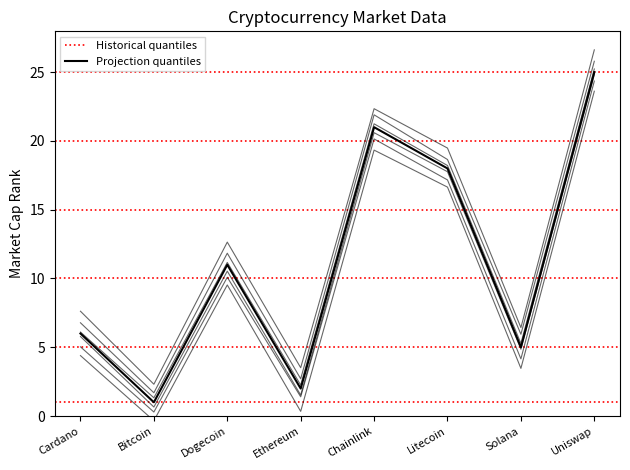

How many data points are above 11?

3